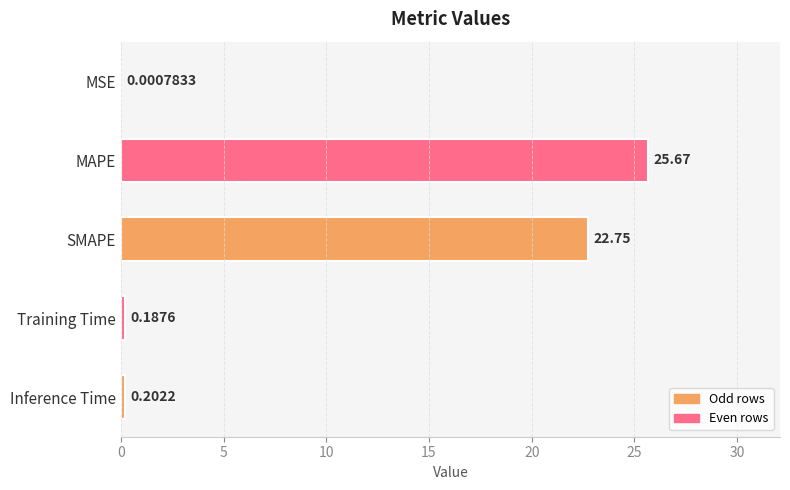

Between MAPE and Inference Time, which is larger?

MAPE